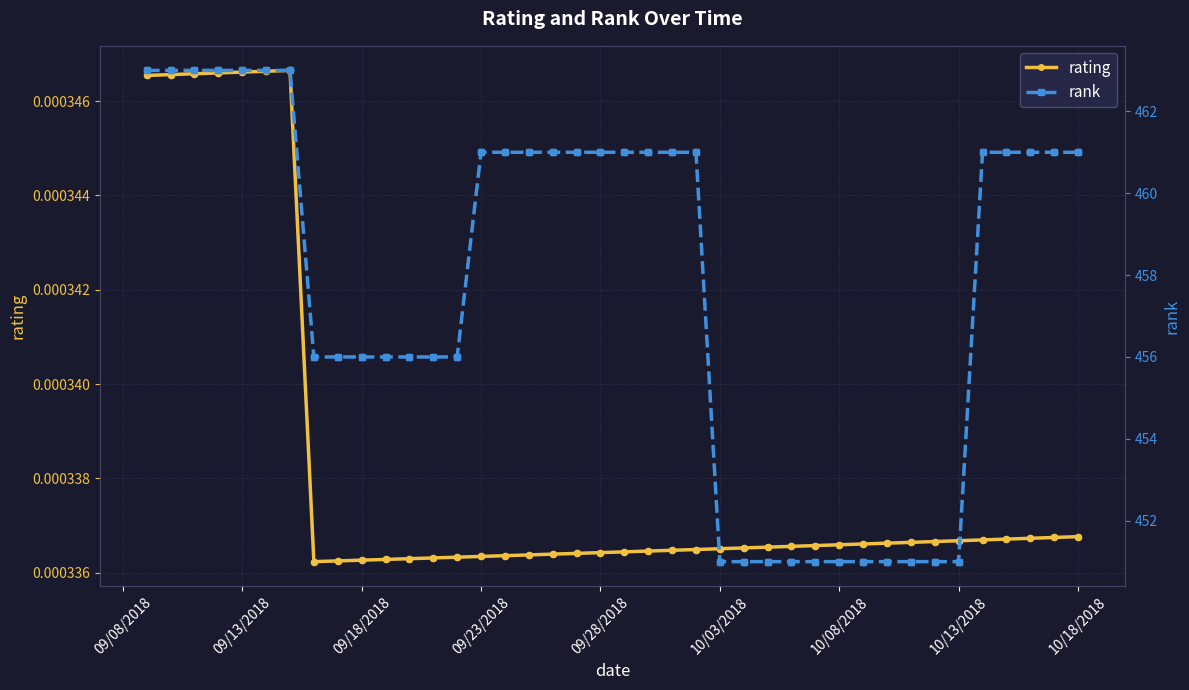

At how many categories does at least one series exceed 75?

40